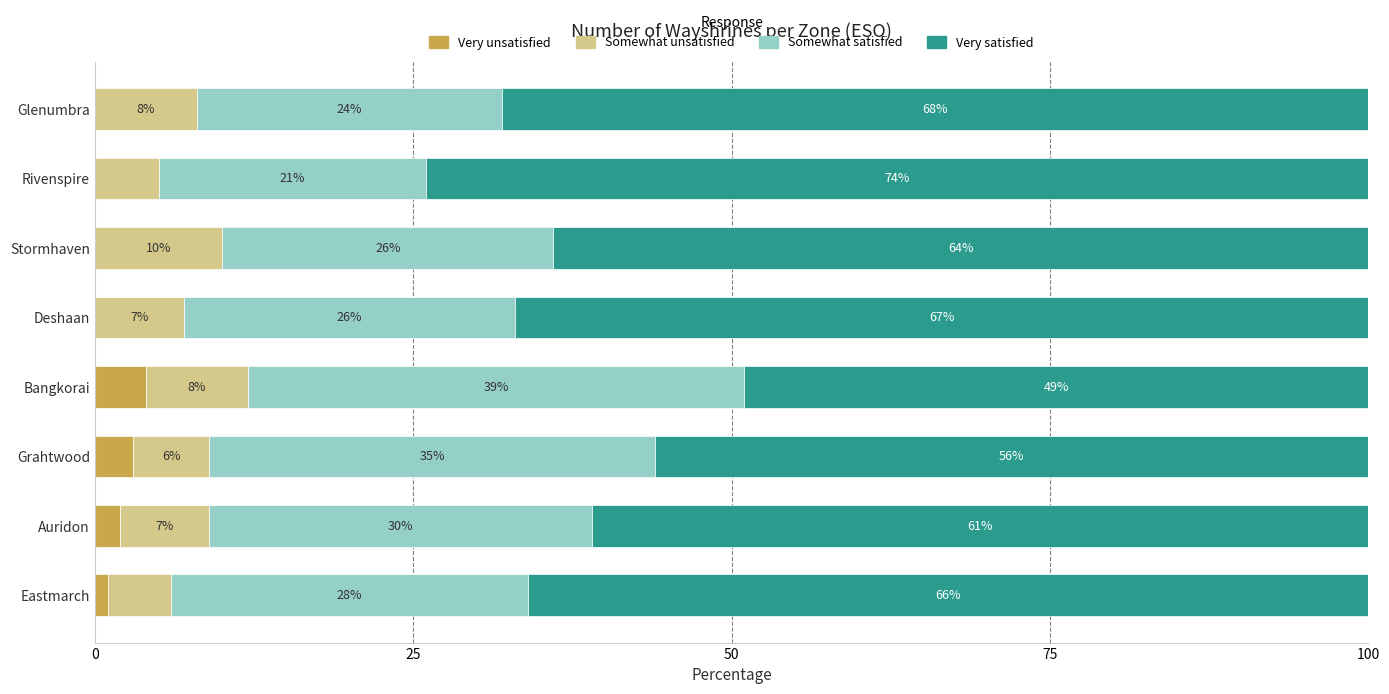

Is it true that Very unsatisfied equals 3 at Glenumbra?

False